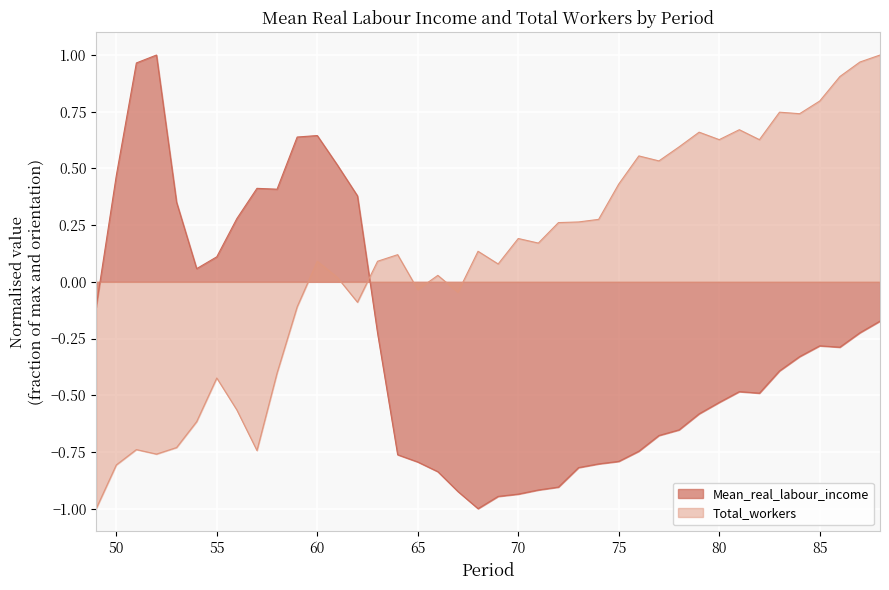

What are all the series names shown in the legend?

Mean_real_labour_income, Total_workers